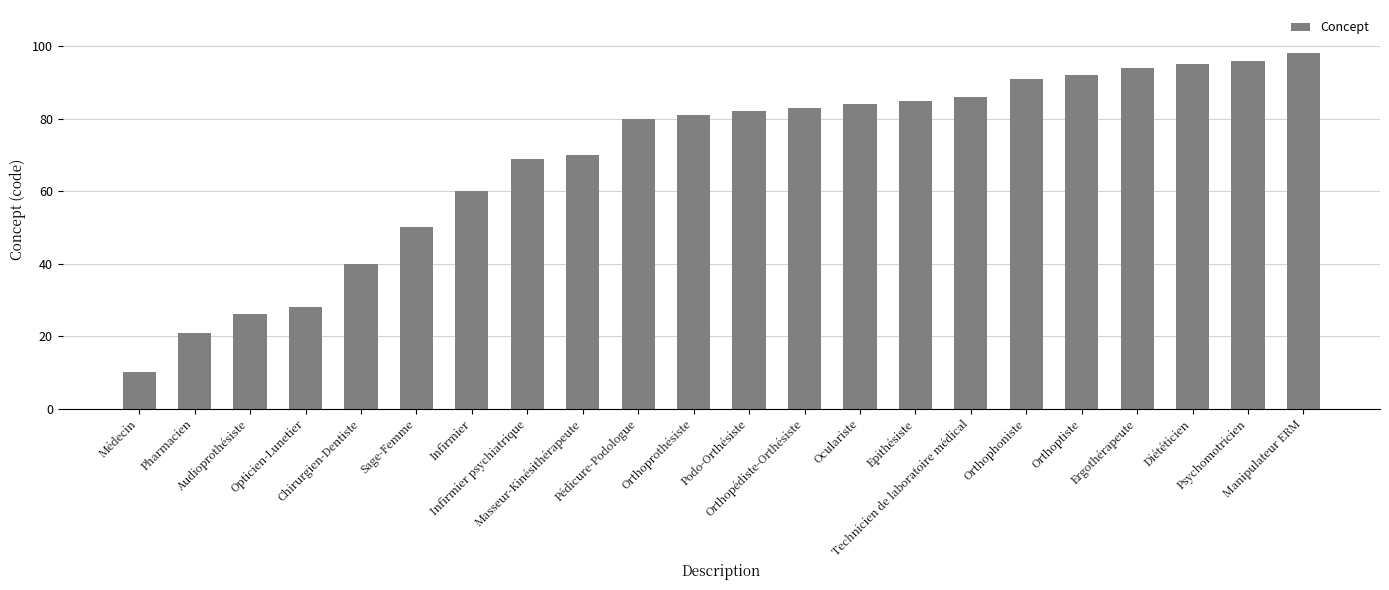

Reading left to right, extract all data points from this chart.

Médecin=10	Pharmacien=21	Audioprothésiste=26	Opticien-Lunetier=28	Chirurgien-Dentiste=40	Sage-Femme=50	Infirmier=60	Infirmier psychiatrique=69	Masseur-Kinésithérapeute=70	Pédicure-Podologue=80	Orthoprothésiste=81	Podo-Orthésiste=82	Orthopédiste-Orthésiste=83	Oculariste=84	Epithésiste=85	Technicien de laboratoire médical=86	Orthophoniste=91	Orthoptiste=92	Ergothérapeute=94	Diététicien=95	Psychomotricien=96	Manipulateur ERM=98